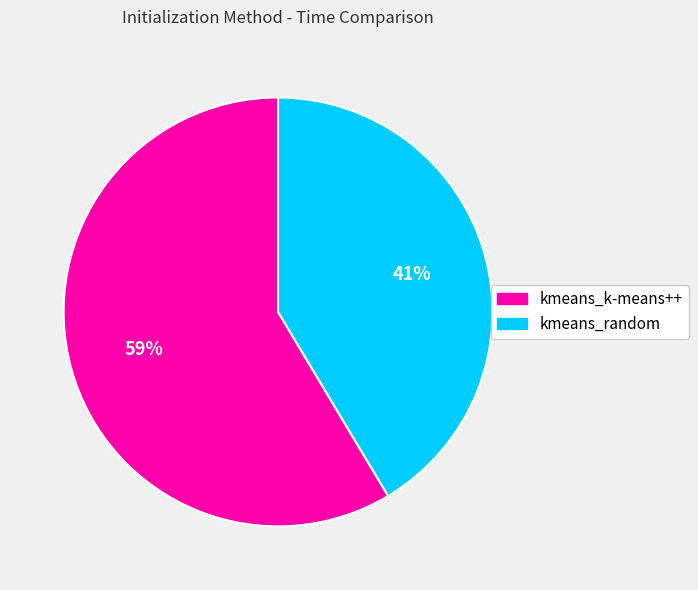

Which category accounts for the majority?

kmeans_k-means++